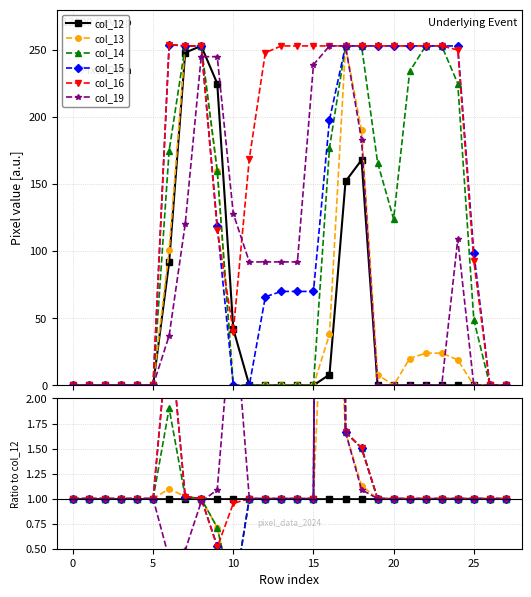

Rank the series by their maximum value, from lowest to highest.

col_12, col_13, col_14, col_15, col_16, col_19